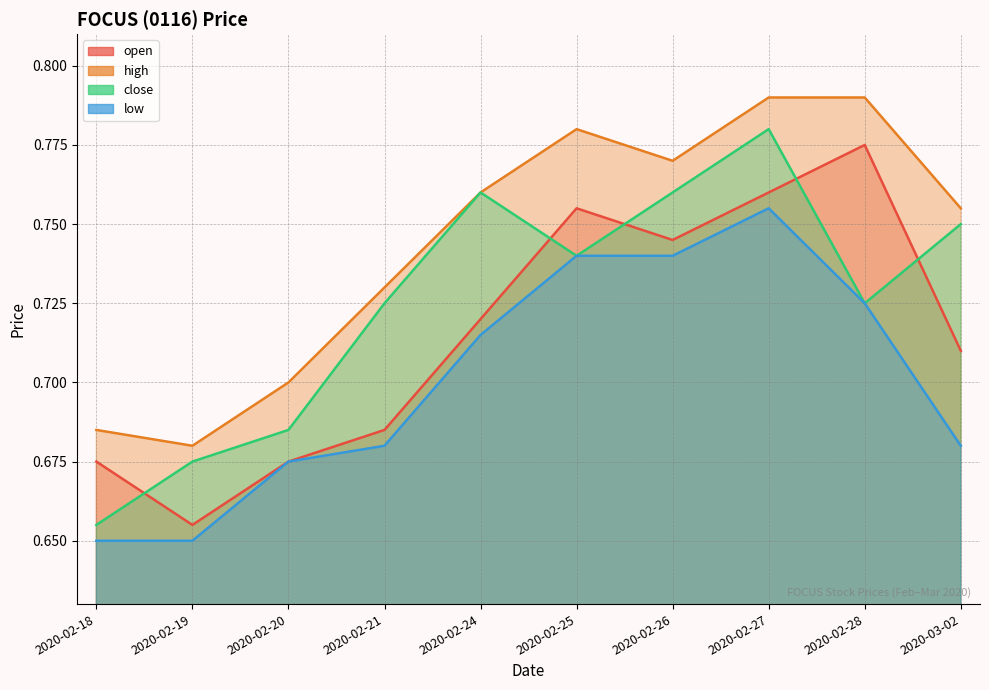

Is it true that low equals 1.2 at 2020-02-28?

False